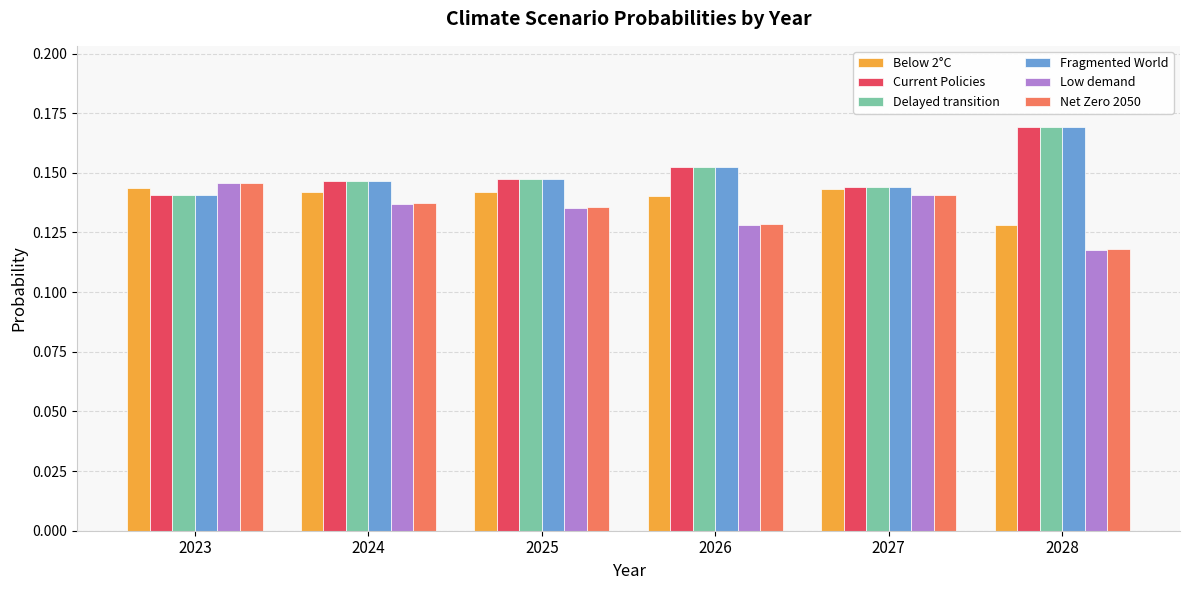

At how many categories does at least one series exceed 0?

6